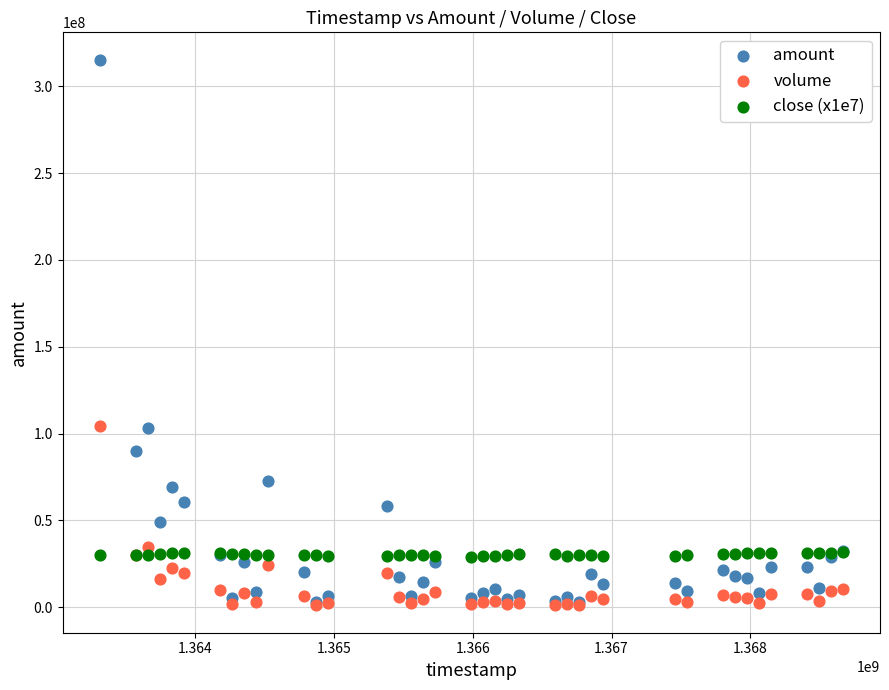

What are all the series names shown in the legend?

amount, volume, close (x1e7)